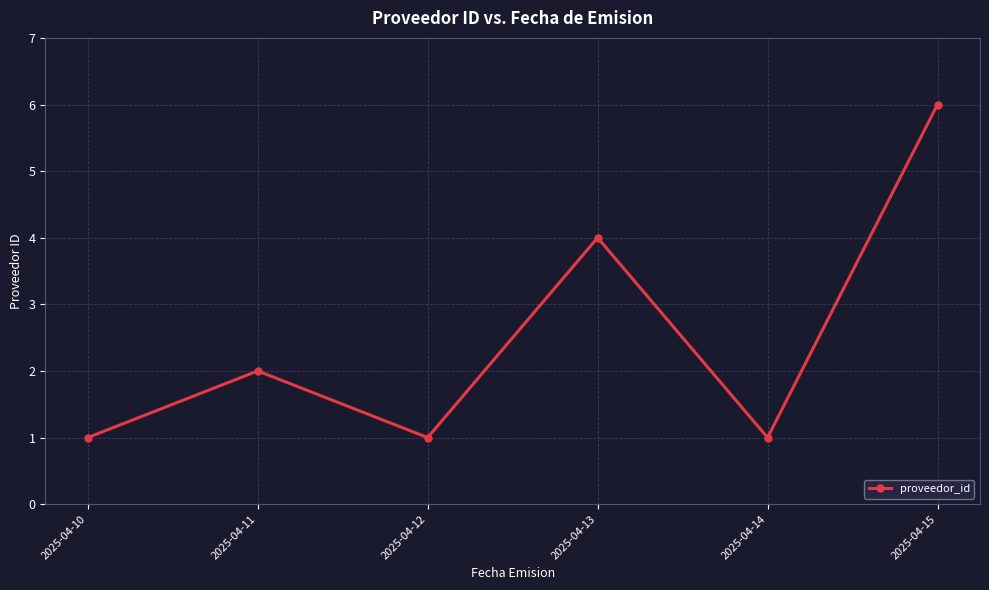

True or false: there are more than 2 points higher than both neighbors.

False